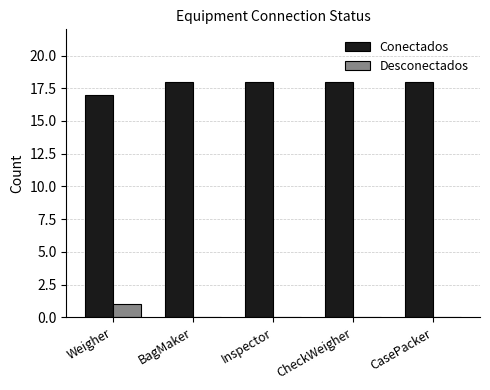

The Conectados series shows 18 at BagMaker. True or false?

True